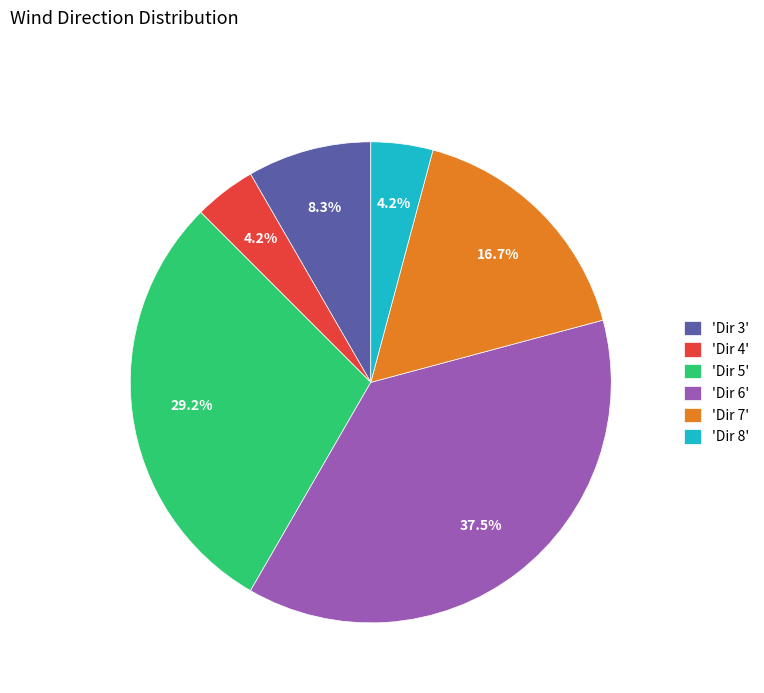

What portion of the pie excludes 'Dir 8'?

95.8%